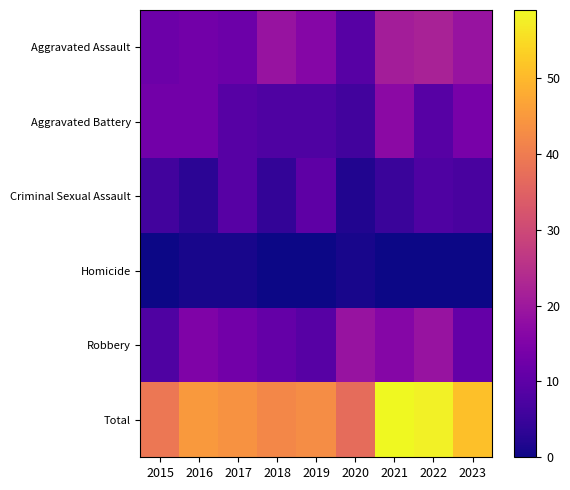

Reading left to right, transcribe all the data shown in this chart.

Aggravated Assault: 2015=12	2016=13	2017=12	2018=19	2019=16	2020=9	2021=21	2022=22	2023=19
Aggravated Battery: 2015=13	2016=13	2017=9	2018=8	2019=8	2020=6	2021=17	2022=9	2023=14
Criminal Sexual Assault: 2015=6	2016=3	2017=9	2018=4	2019=10	2020=2	2021=5	2022=8	2023=7
Homicide: 2015=0	2016=1	2017=1	2018=0	2019=0	2020=1	2021=0	2022=0	2023=0
Robbery: 2015=8	2016=15	2017=13	2018=11	2019=9	2020=19	2021=16	2022=19	2023=11
Total: 2015=39	2016=45	2017=44	2018=42	2019=43	2020=37	2021=59	2022=58	2023=51